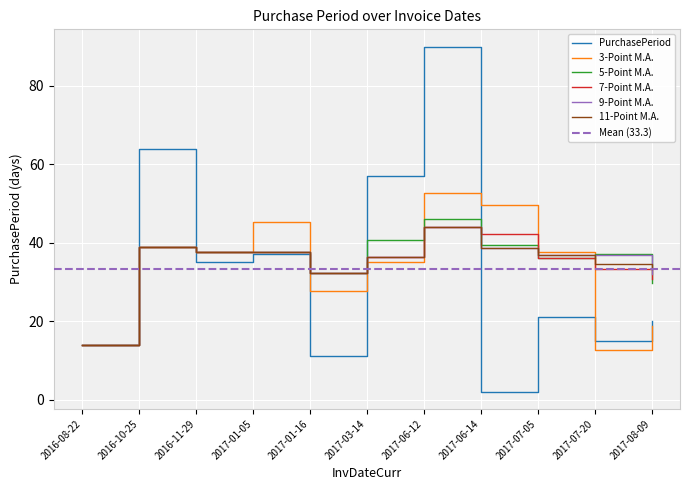

List the labels in order of value, largest first.

2017-06-12, 2016-10-25, 2017-03-14, 2017-01-05, 2016-11-29, 2017-07-05, 2017-08-09, 2017-07-20, 2016-08-22, 2017-01-16, 2017-06-14